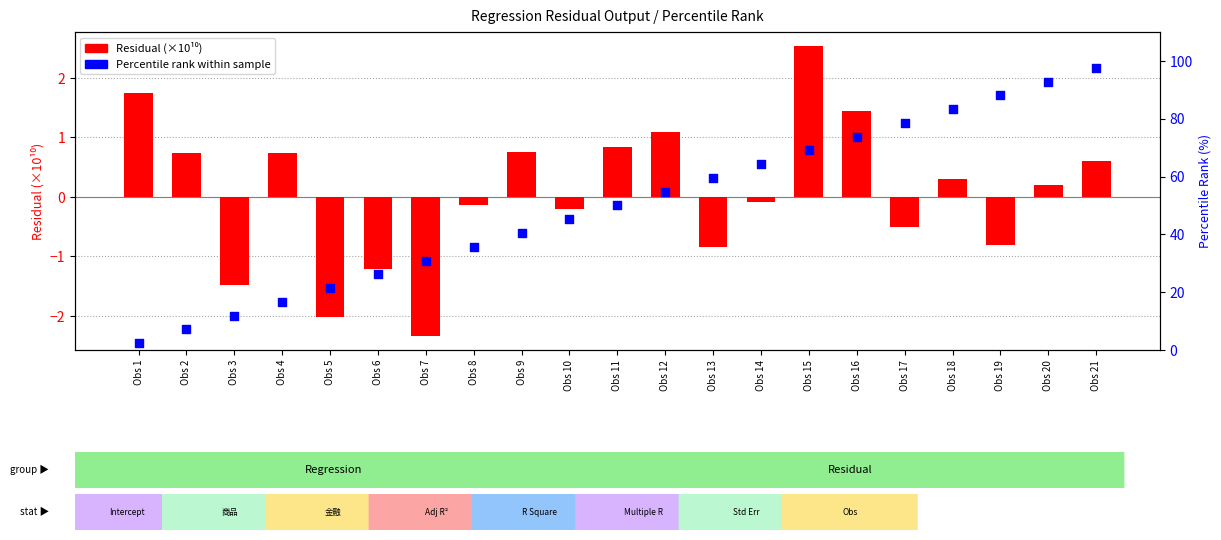

What is the total value across all series at Obs 6?

25.0